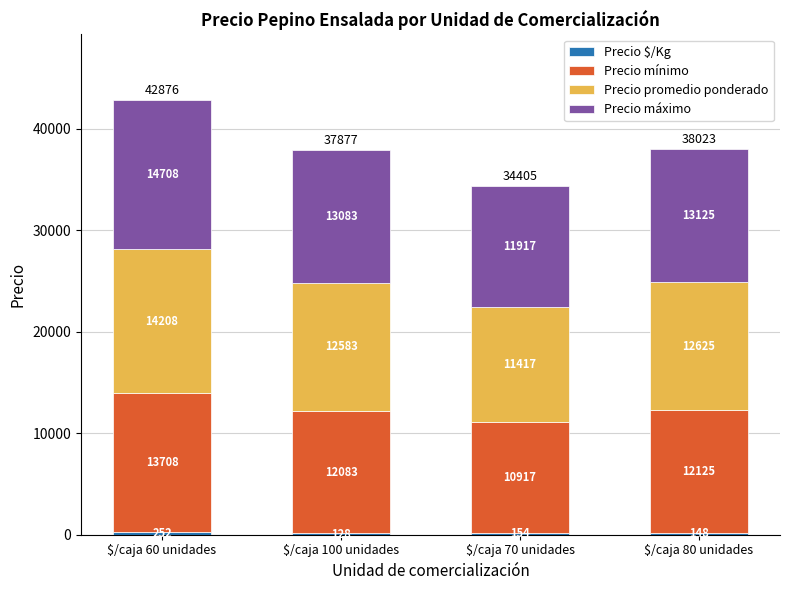

What is the total value across all series at $/caja 100 unidades?

37877